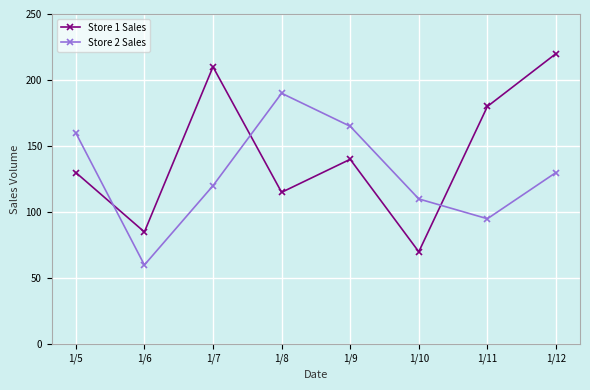

Where does the Store 1 Sales series first go above 140?

1/7